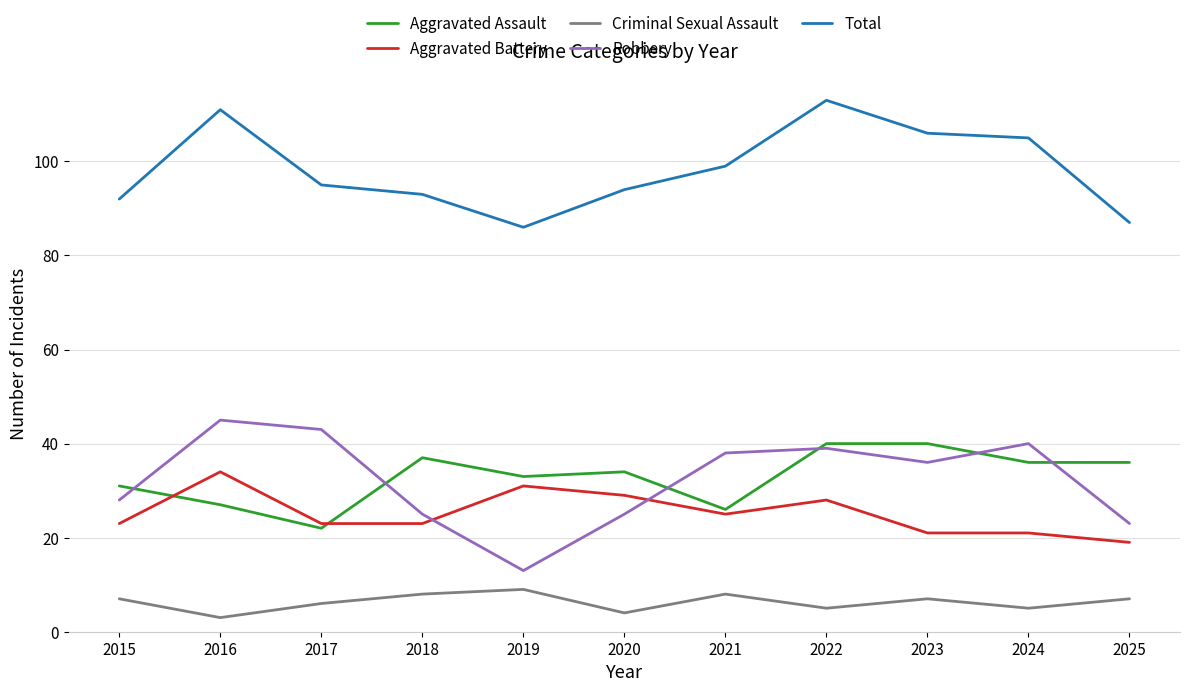

At which label is Robbery closest to 29?

2015